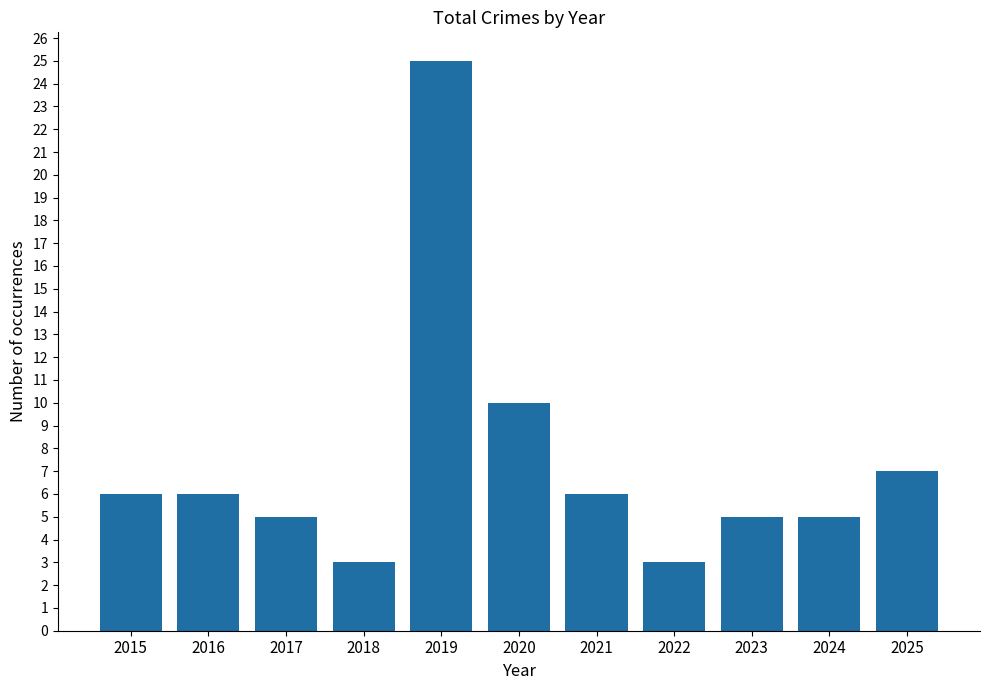

Is it true that the value at 2020 is 10?

True